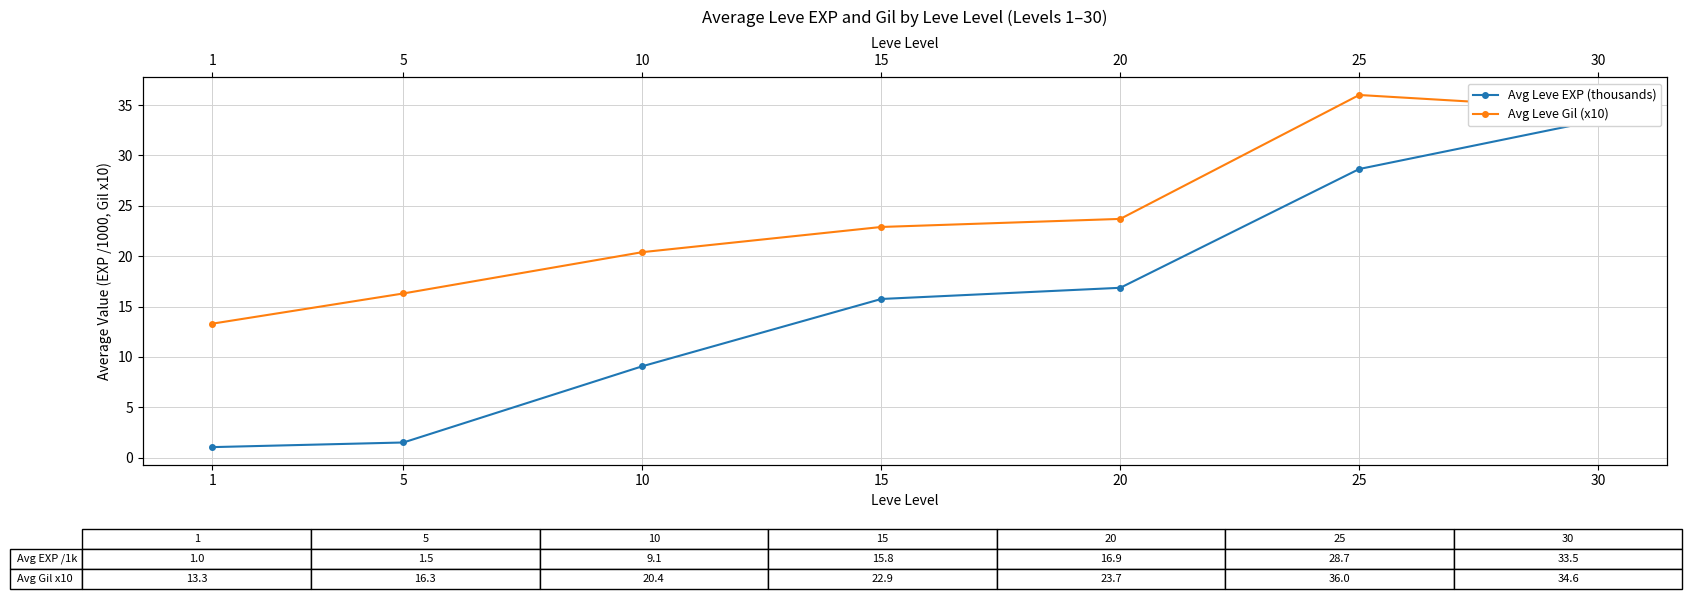

Is it true that Avg Leve EXP (thousands) equals 28.7 at 25?

True